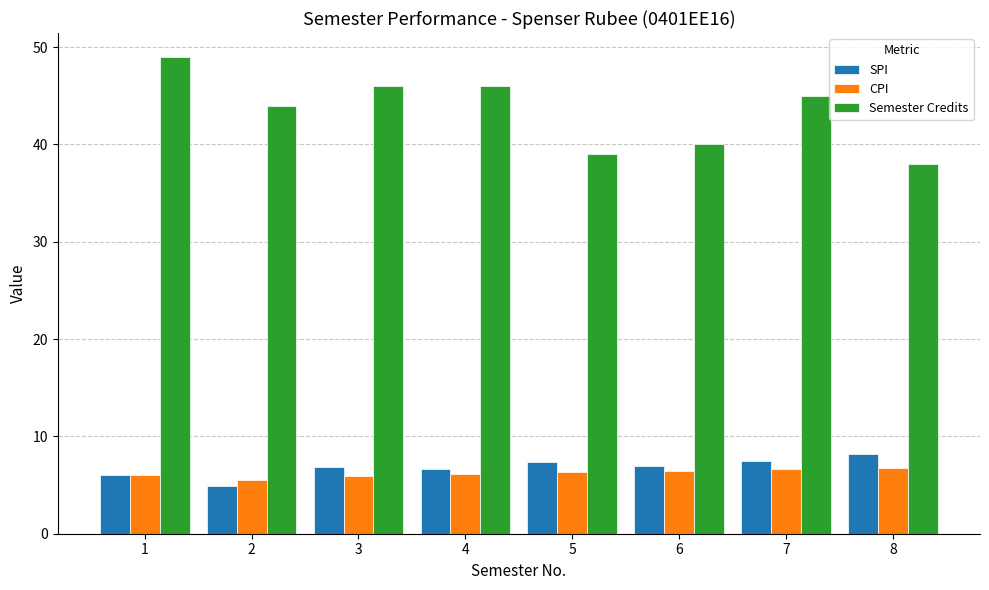

What is the value of the CPI bar at the 6th from the left?

6.4